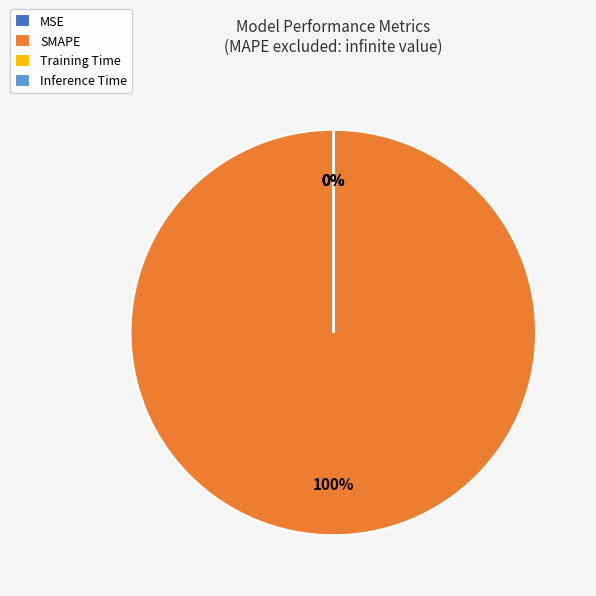

The SMAPE slice represents 100% of the pie. True or false?

True